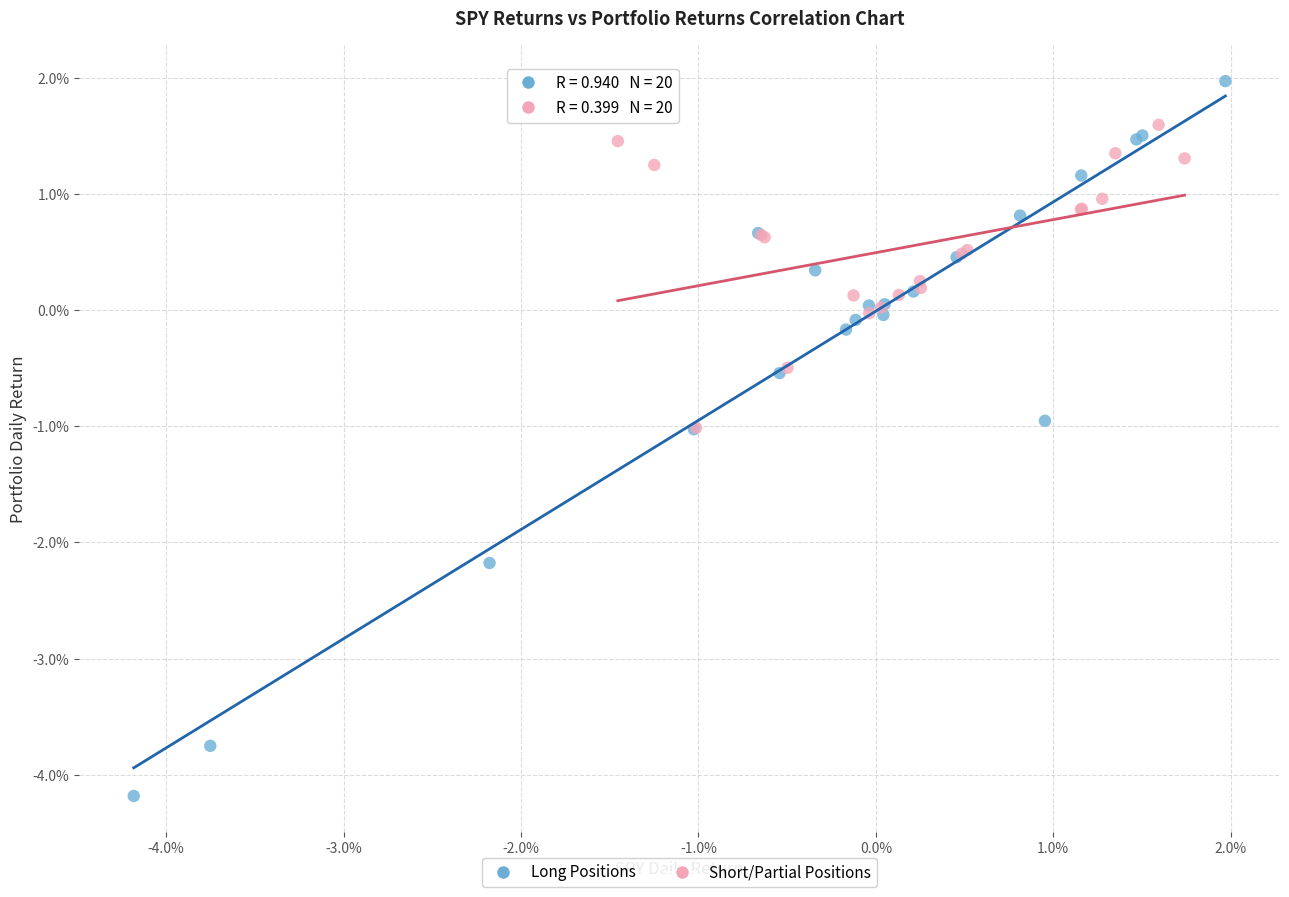

Which series reaches the maximum Y coordinate?

Long Positions